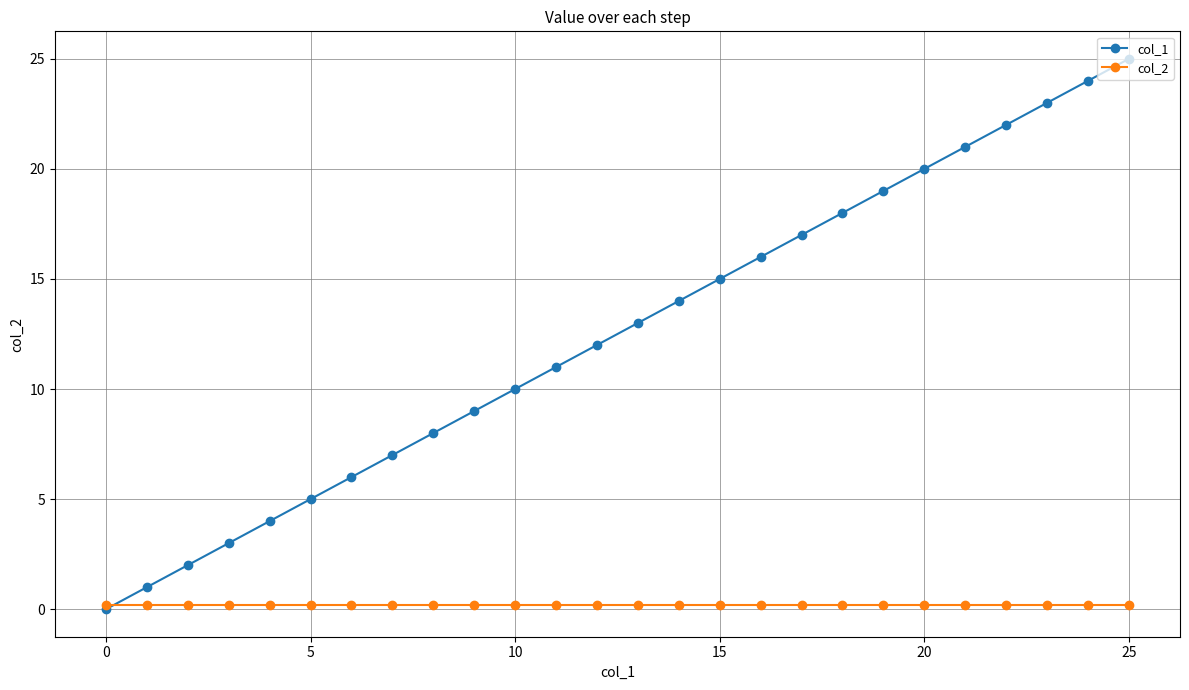

Which series has the largest total across all categories?

col_1